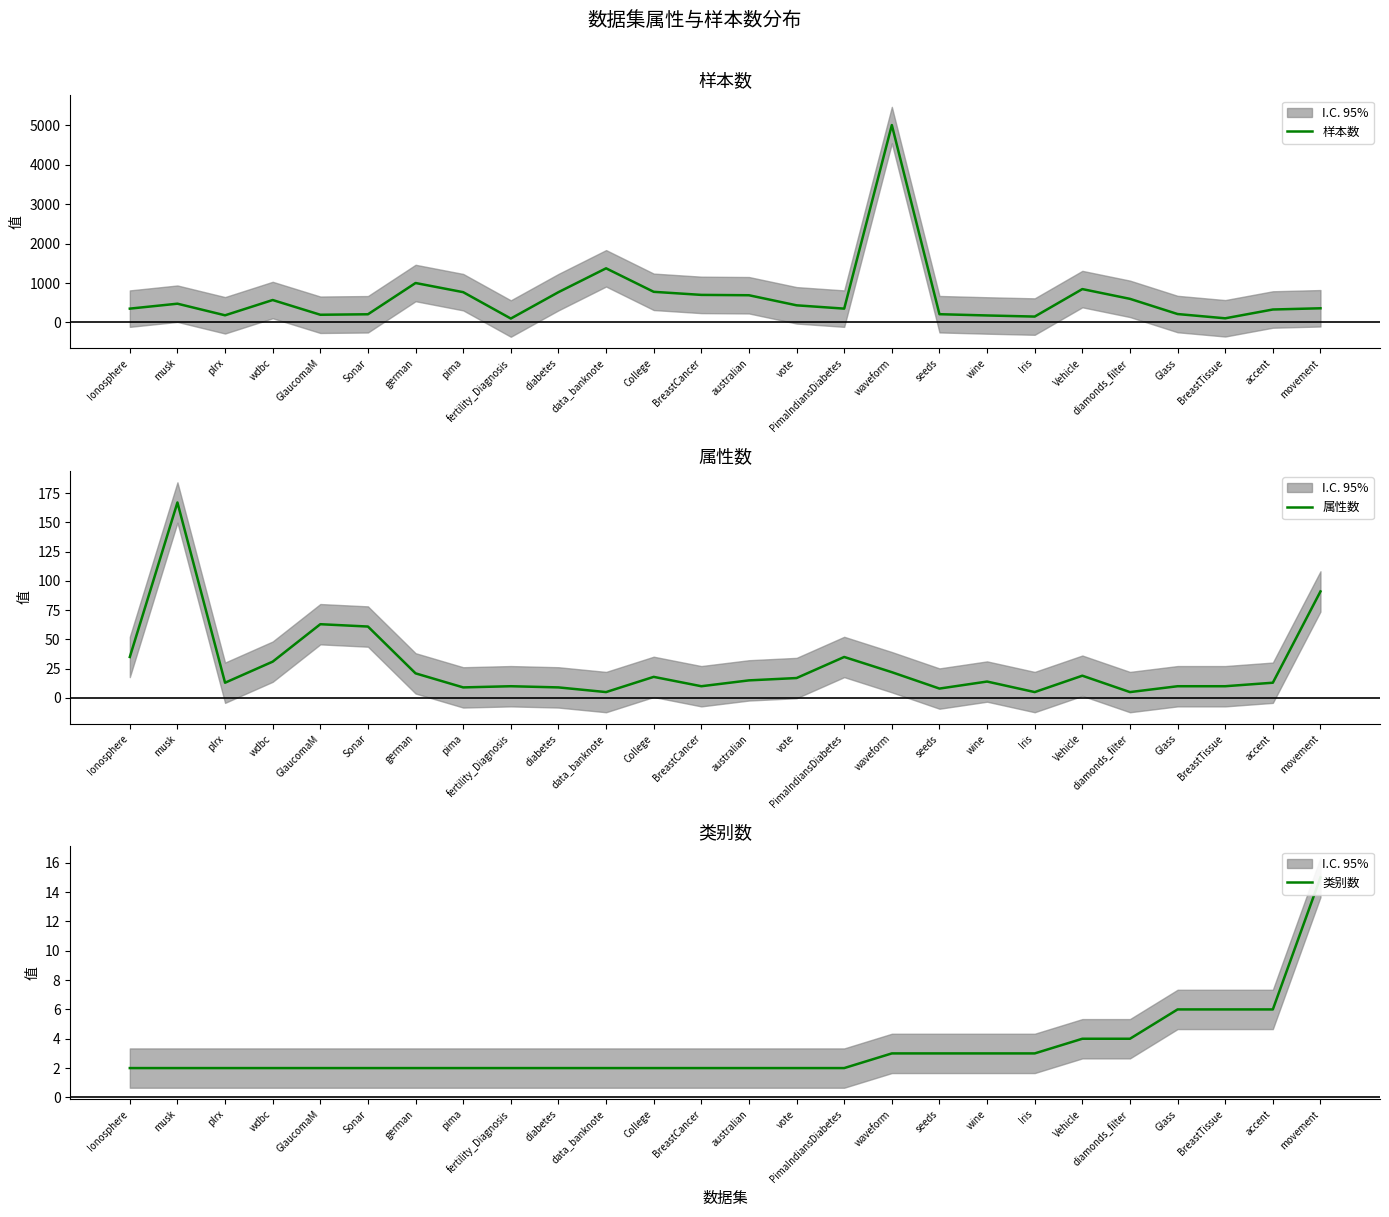

What is the average value of the 样本数 series?

651